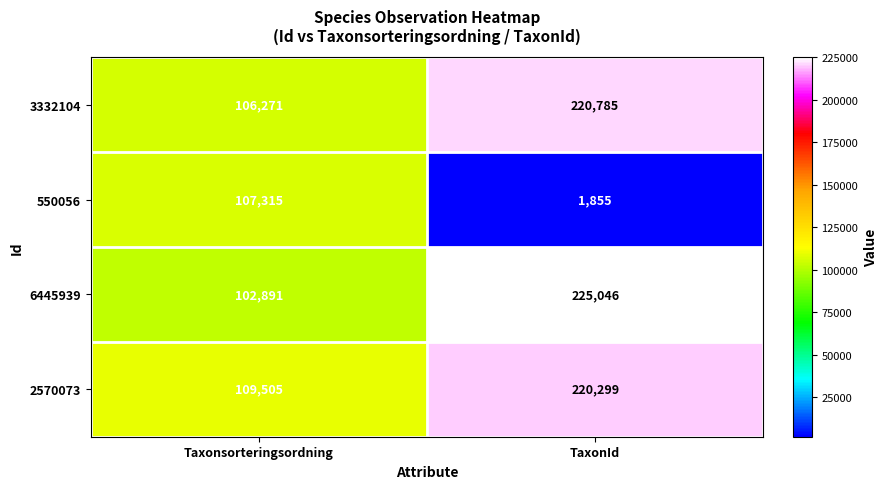

What is the smallest value displayed?

1855